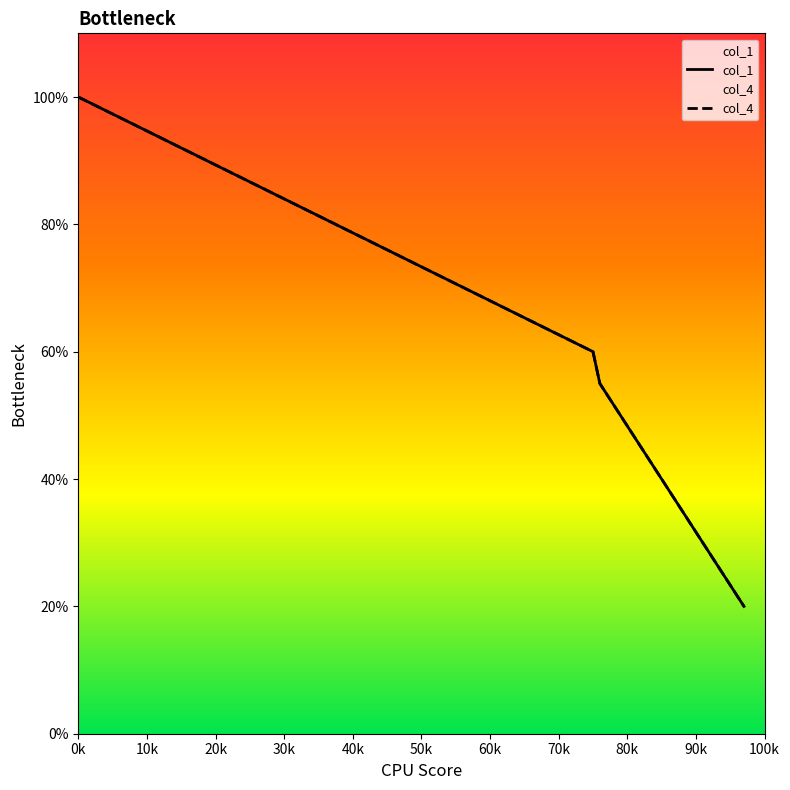

True or false: col_1 and col_4 intersect in this chart.

False